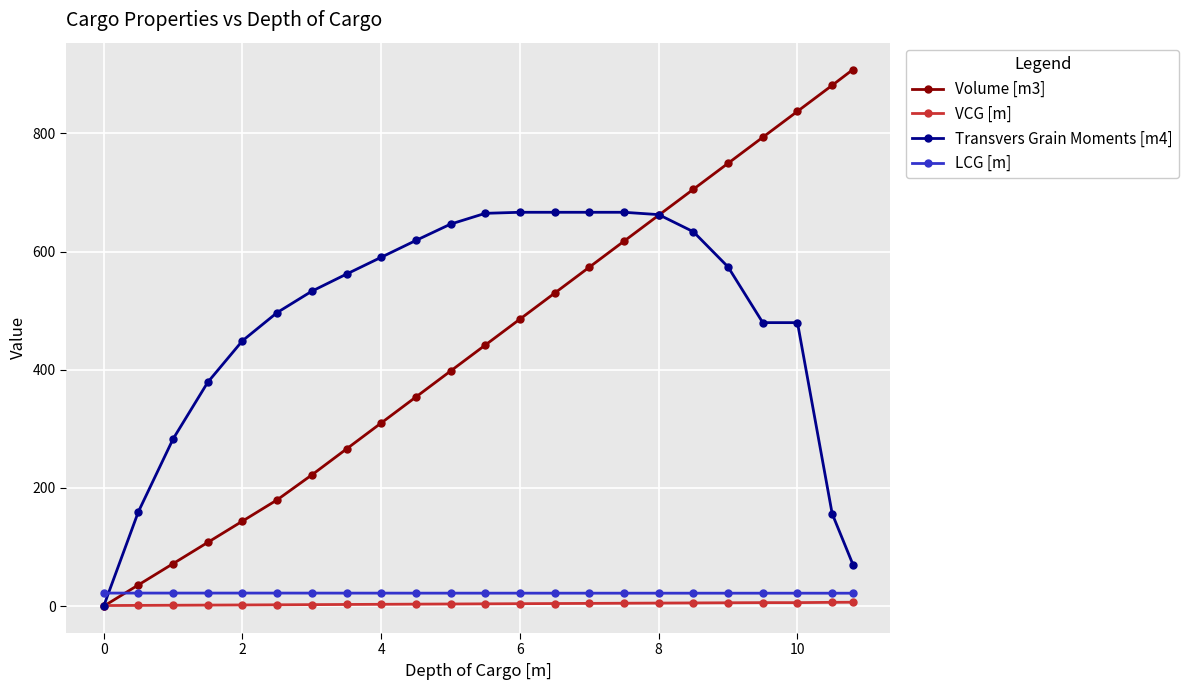

Which series has the widest spread of values?

Volume [m3]